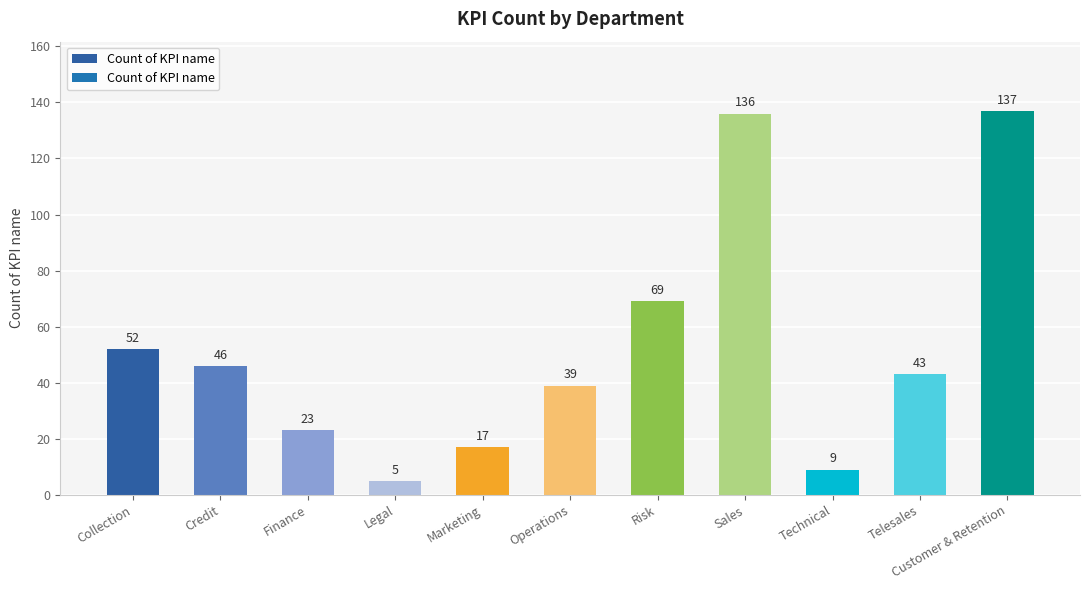

Are the bars grouped side by side (vs. stacked)?

No